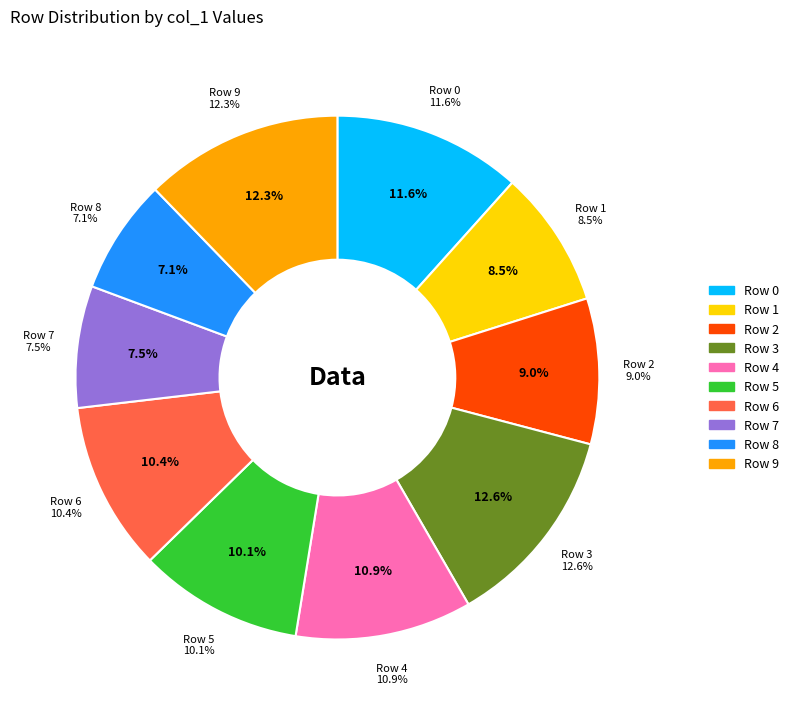

Is there a majority slice in this chart?

No